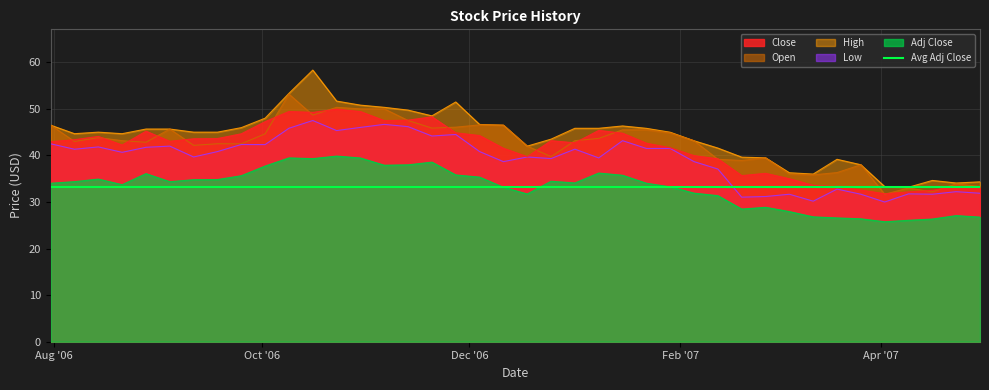

What is the minimum value for Low?

30.0